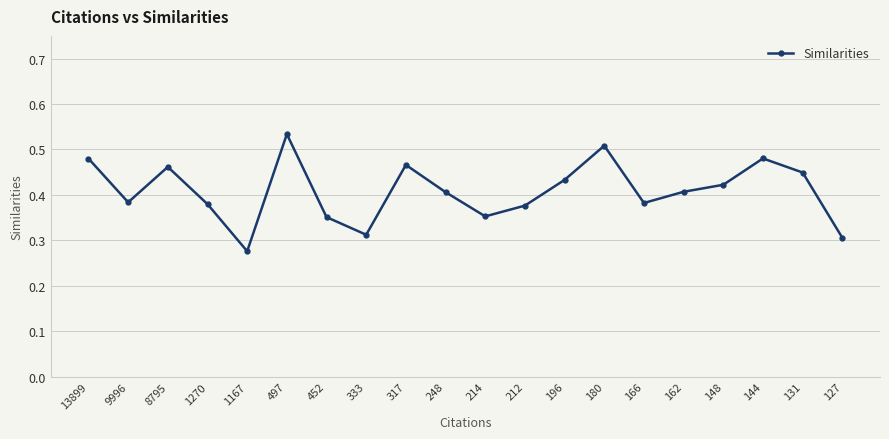

Is it true that the value at 148 is 0.4?

True